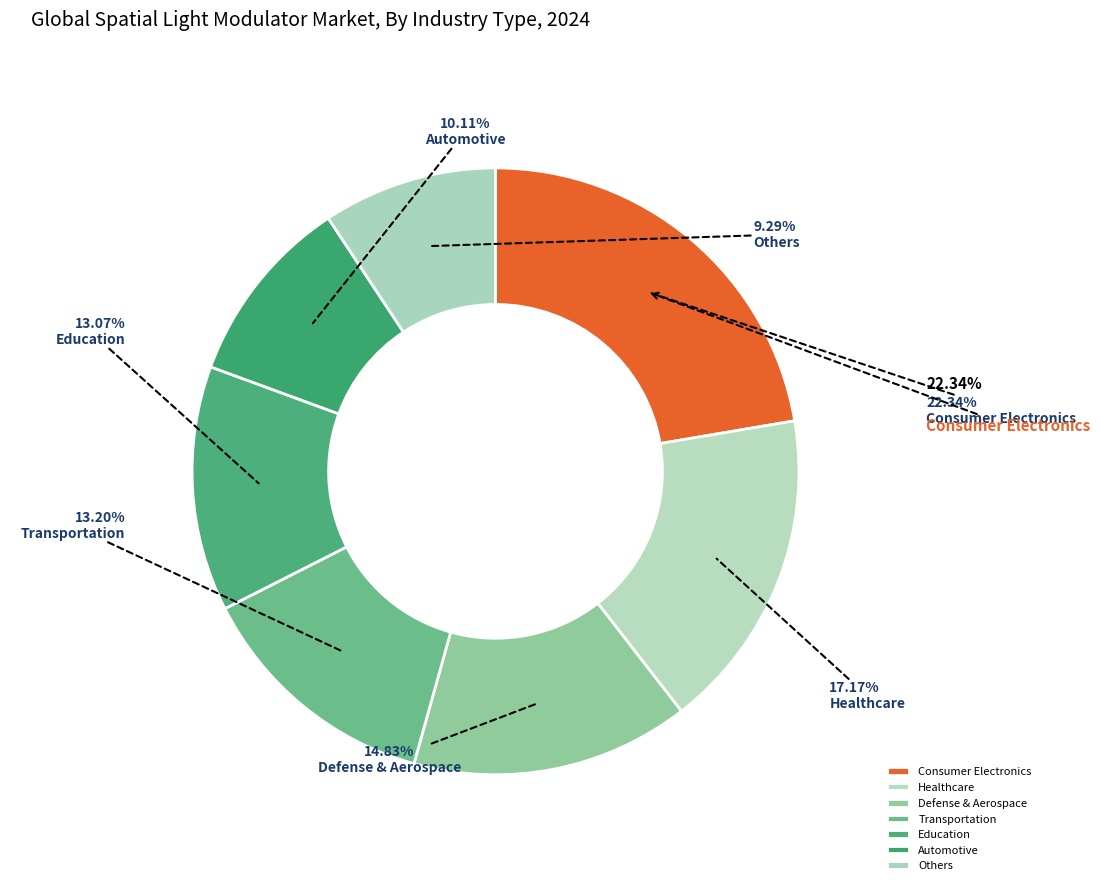

Is it true that 6 is 22% of the pie?

False